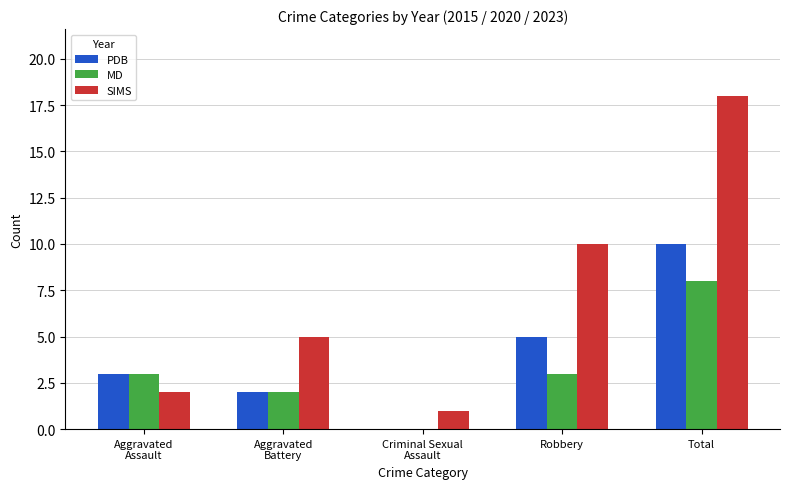

At which category is the sum across all series the highest?

Total